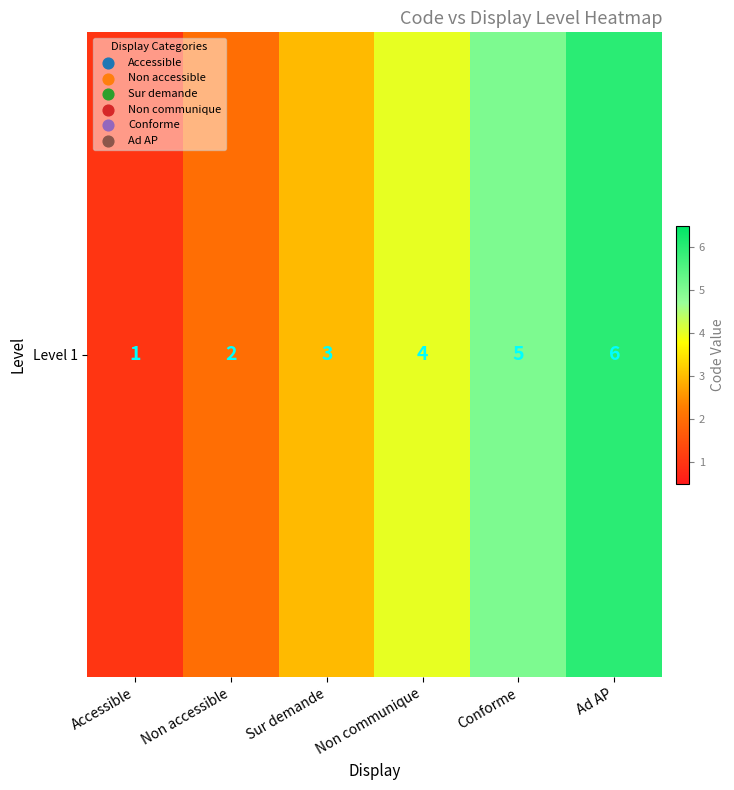

Count the values in the range 2 to 5.

4